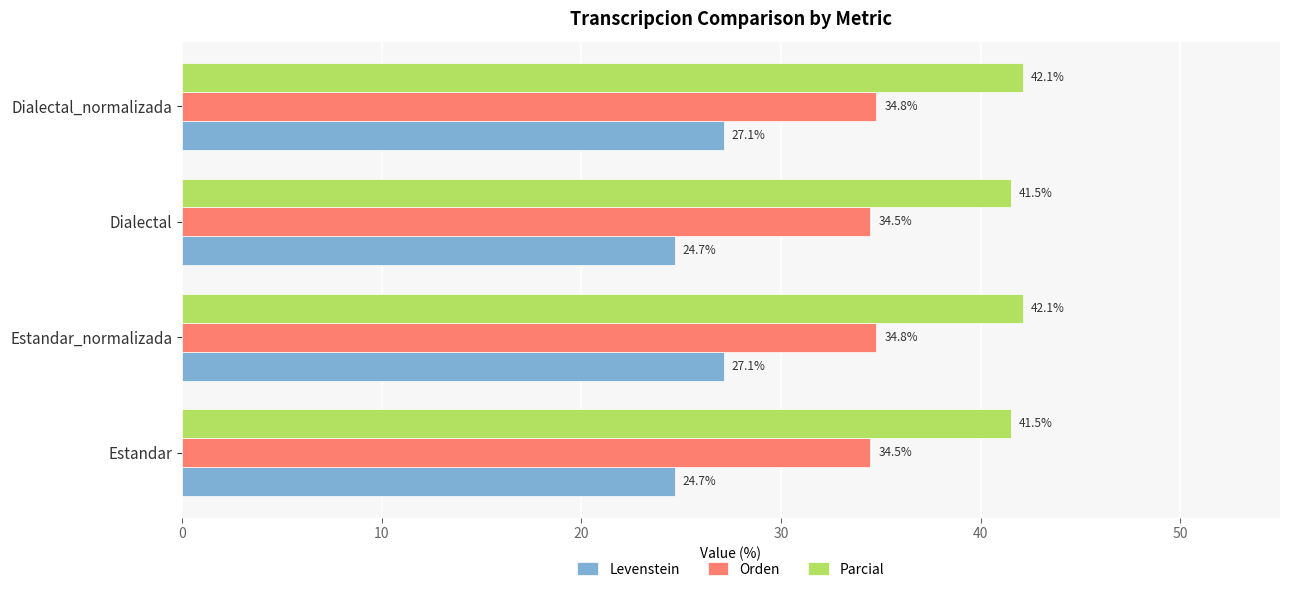

Which series has the widest spread of values?

Levenstein